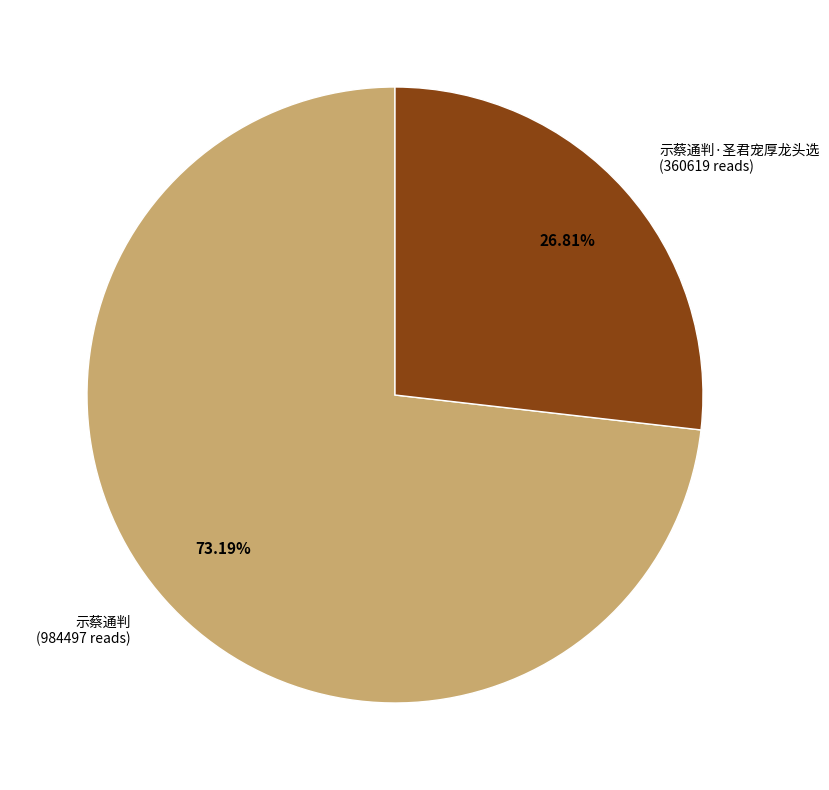

Is there a majority slice in this chart?

Yes